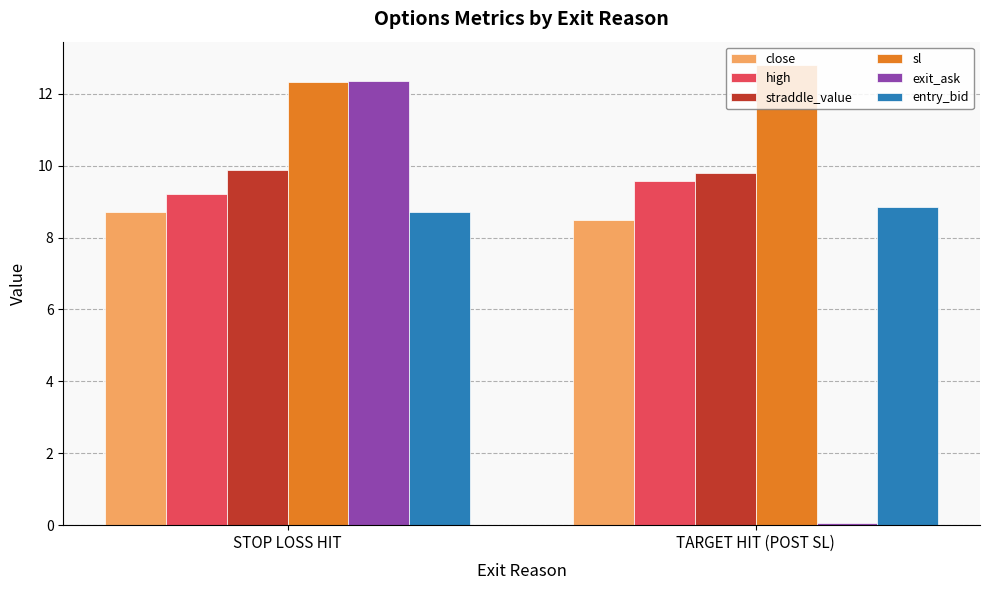

Which category has the highest value in the exit_ask series?

STOP LOSS HIT